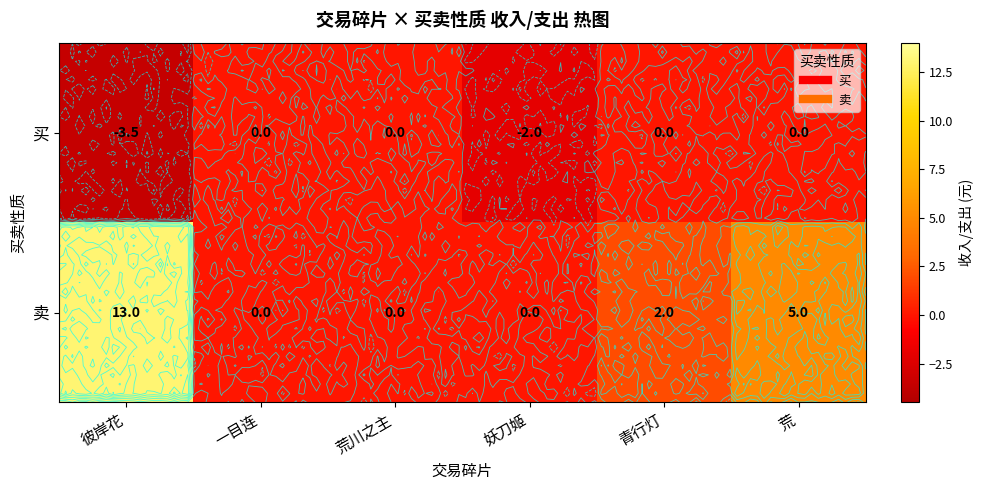

Where does the 卖 series first go above 2?

彼岸花